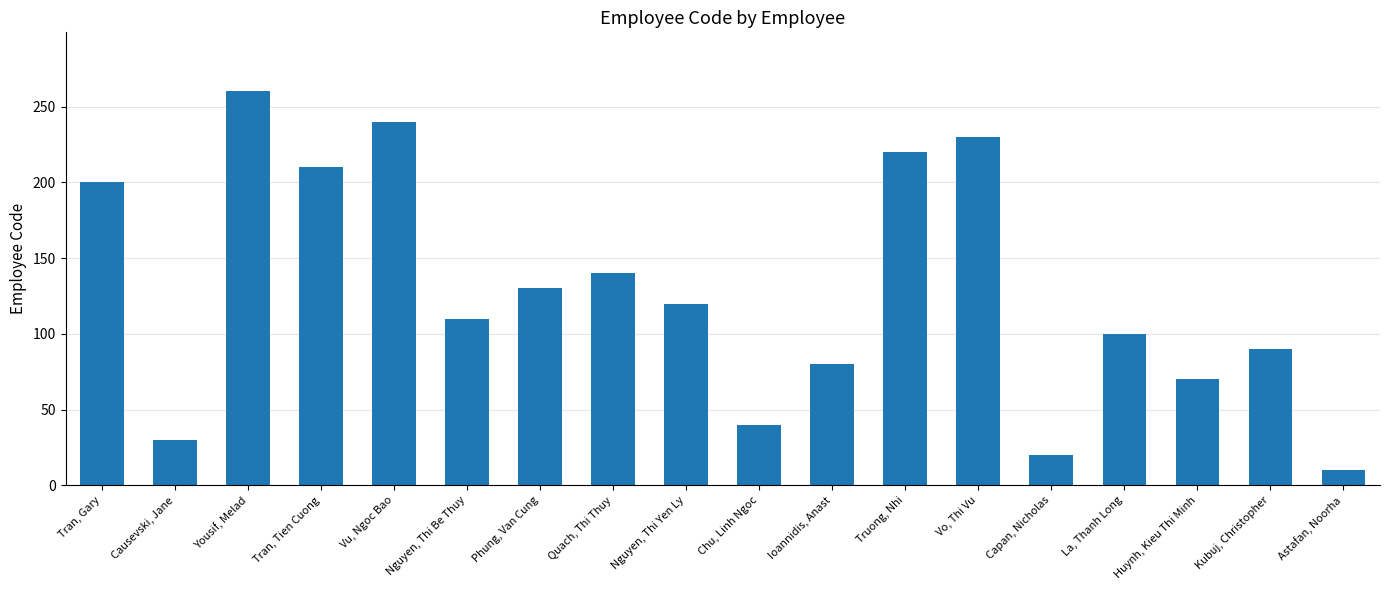

Are the bars grouped side by side (vs. stacked)?

No